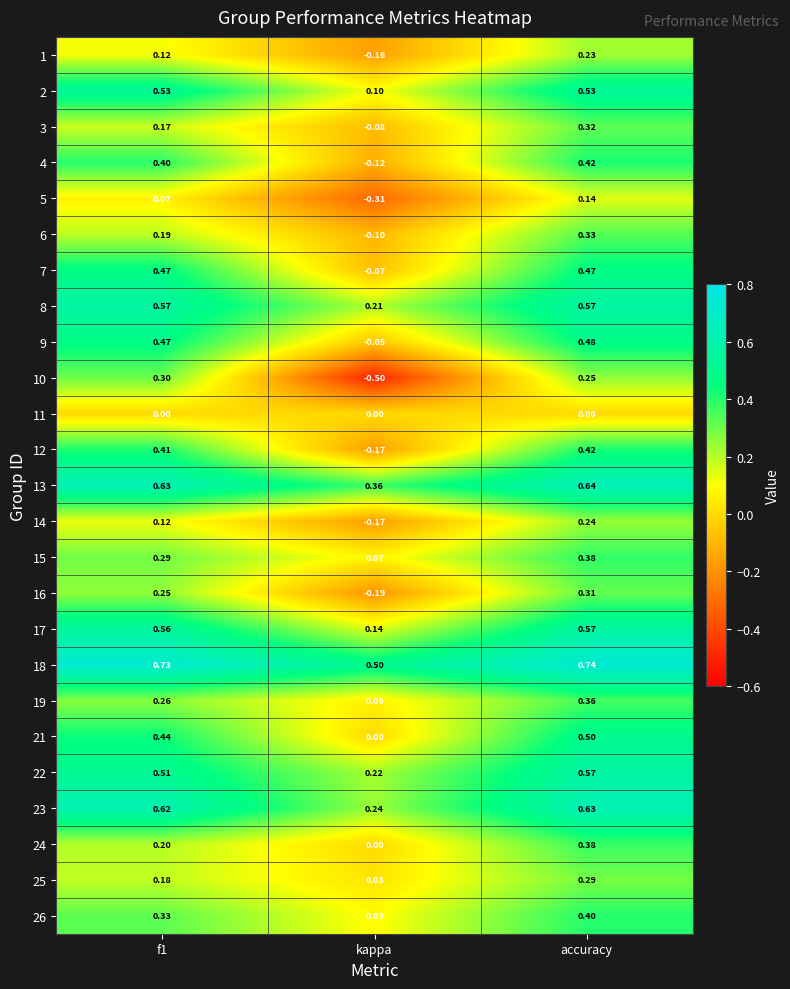

Is the value of 21 at kappa greater than the value of 18 at accuracy?

No